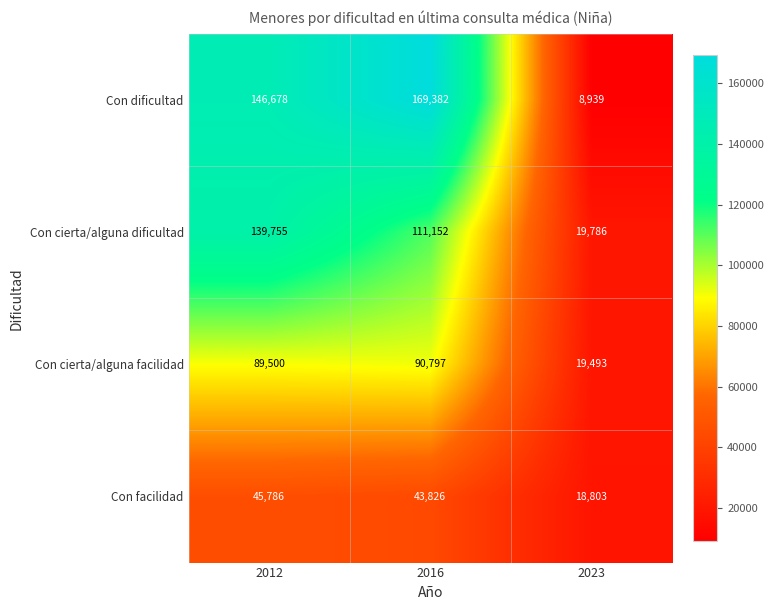

Which series has the widest spread of values?

Con dificultad